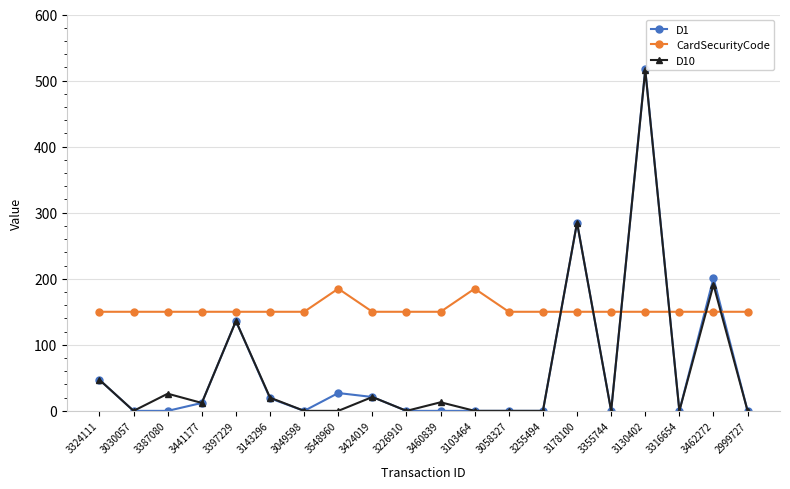

How many series are shown in this chart?

3